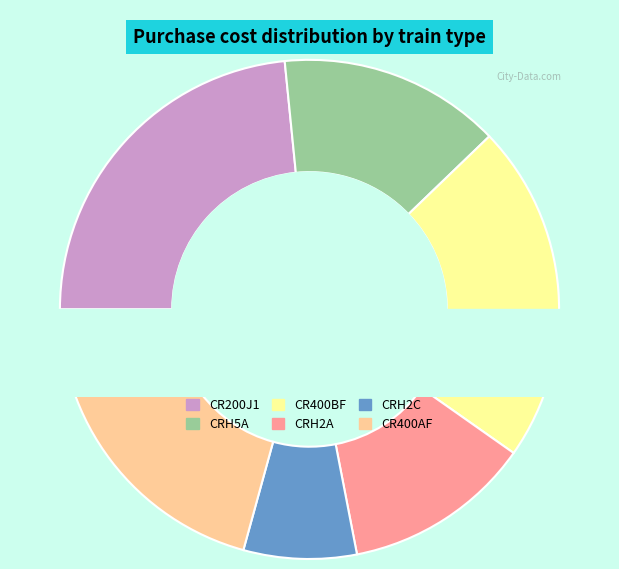

To the nearest percent, what is the combined percentage of CRH5A and CRH2A?

27%